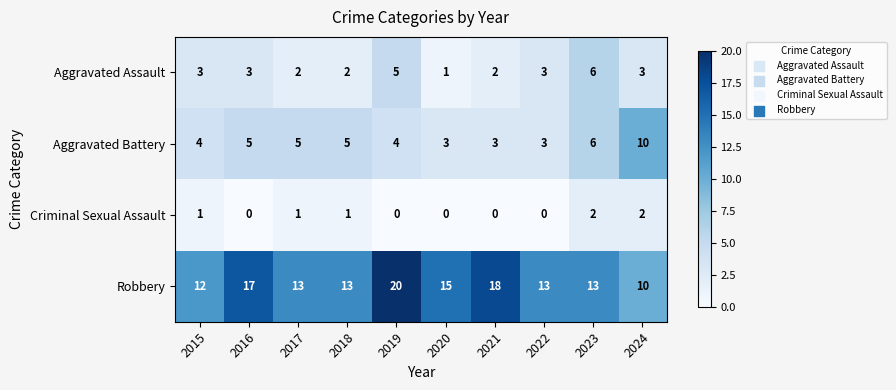

The Criminal Sexual Assault series shows 1 at 2015. True or false?

True